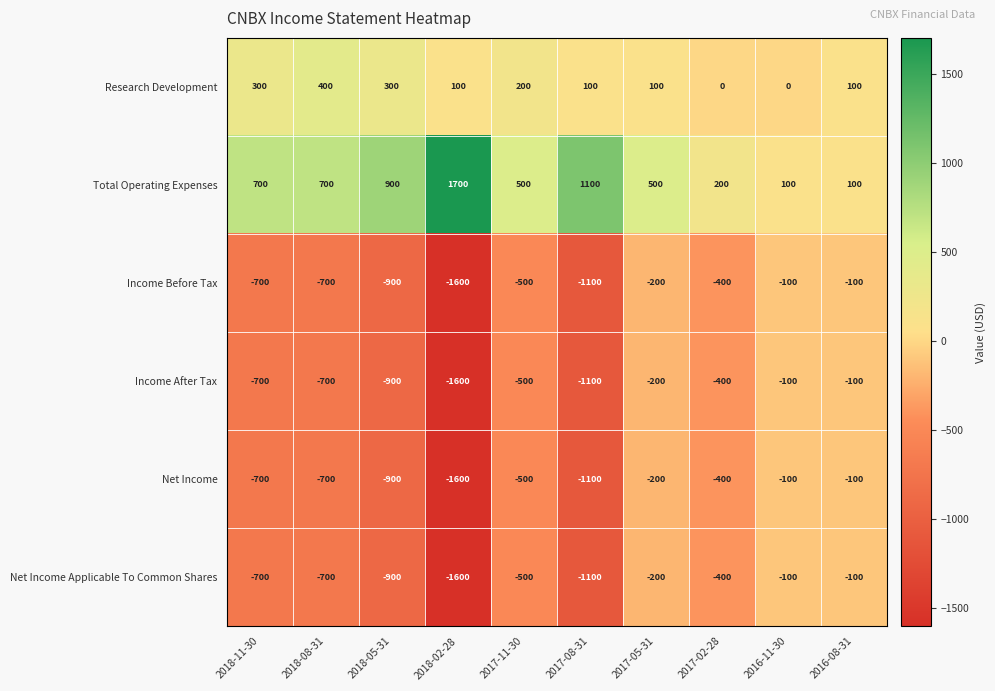

What is the sum of all Net Income Applicable To Common Shares values?

-6300